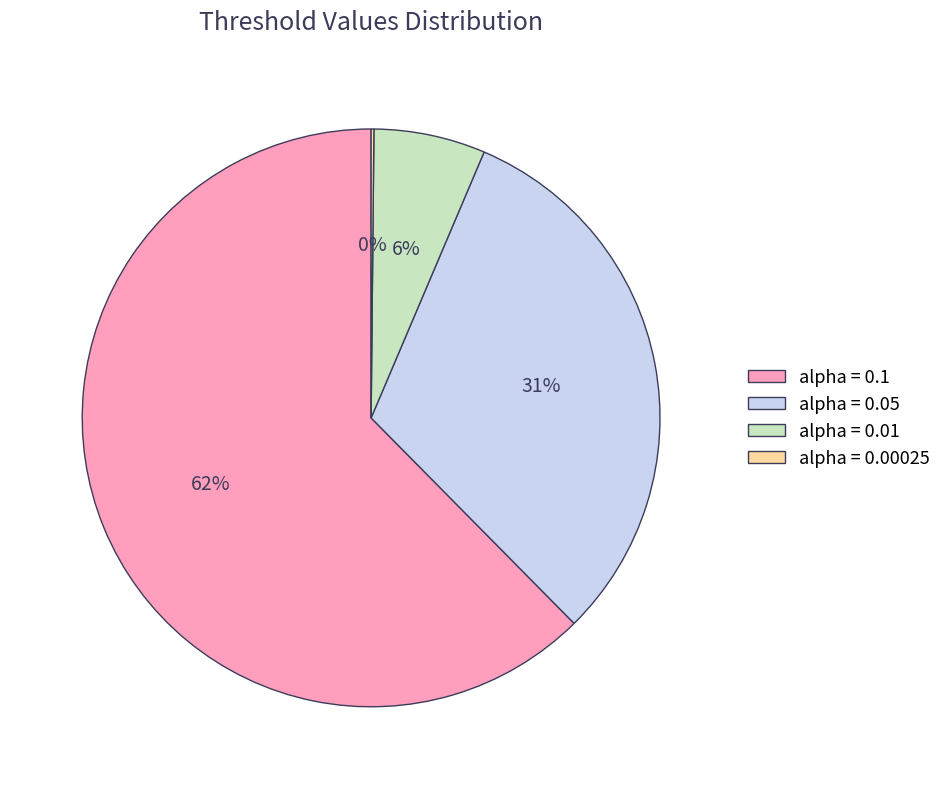

The alpha = 0.05 slice represents 17% of the pie. True or false?

False